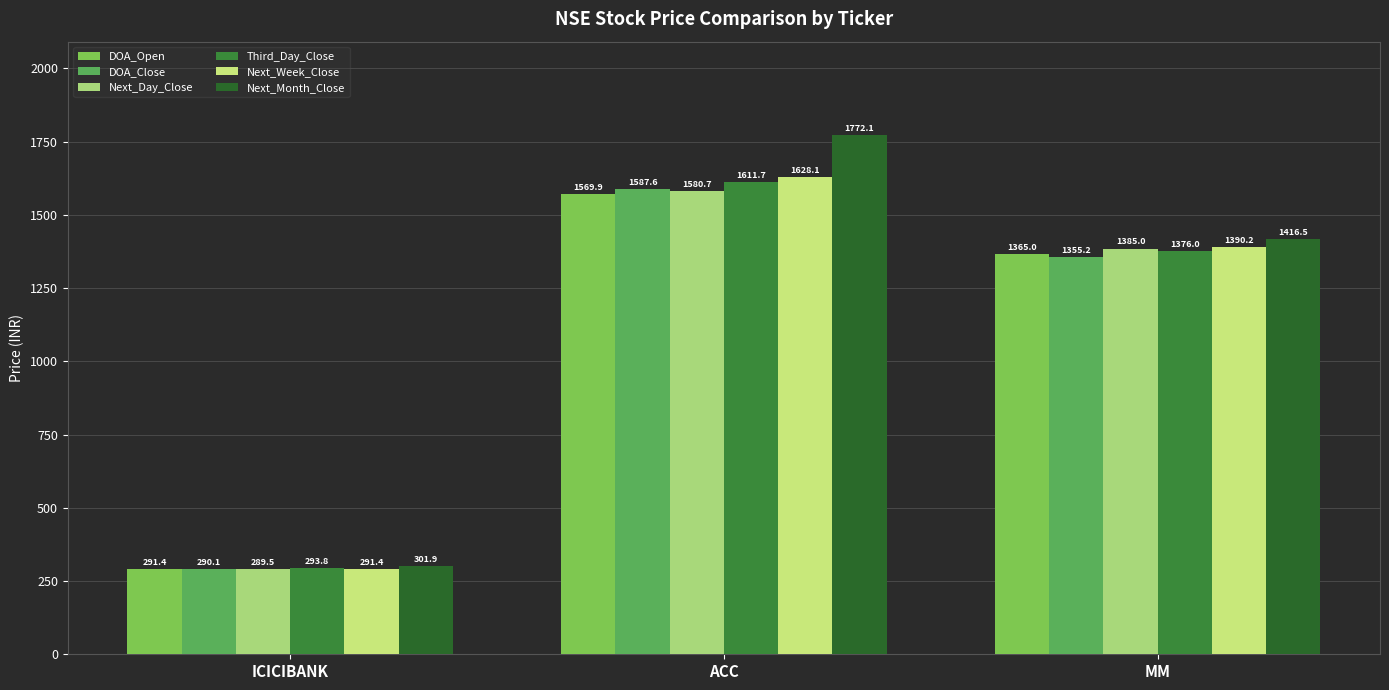

Does the chart contain stacked bars?

No